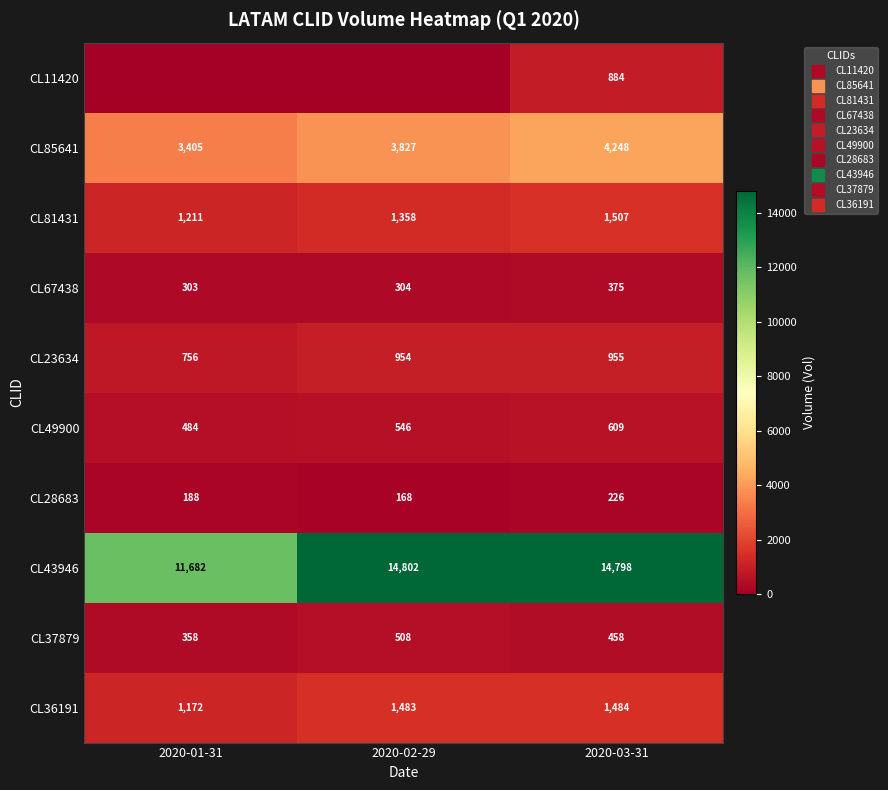

What is the difference between the maximum and minimum values in the CL49900 series?

125